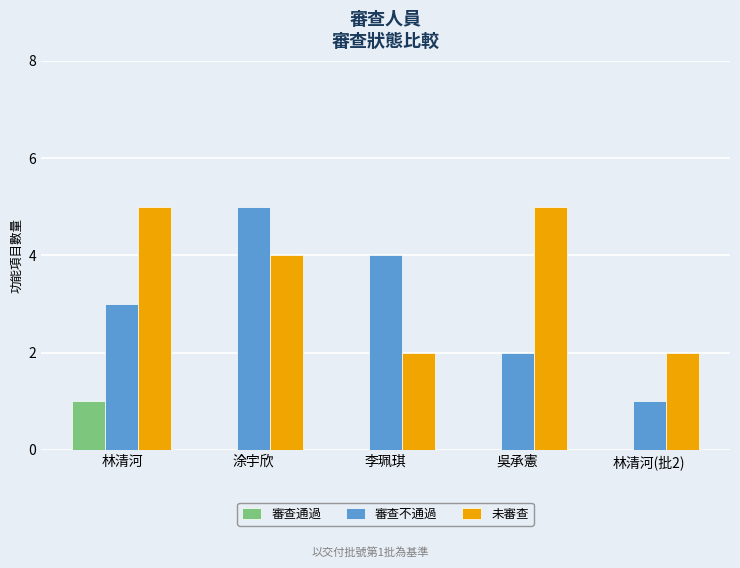

How many data points does each series have?

5